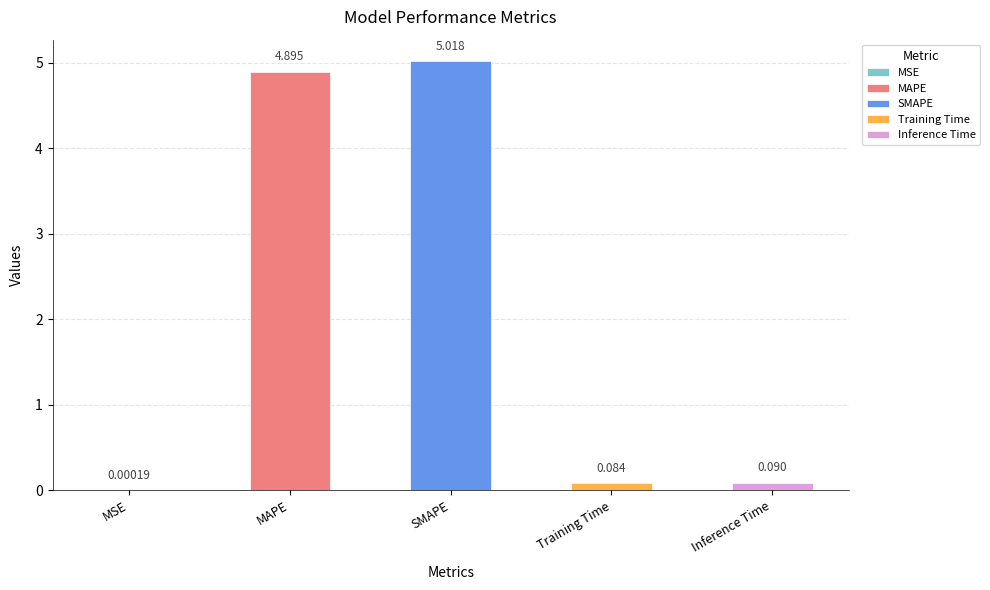

Which has a higher value, Inference Time or MAPE?

MAPE